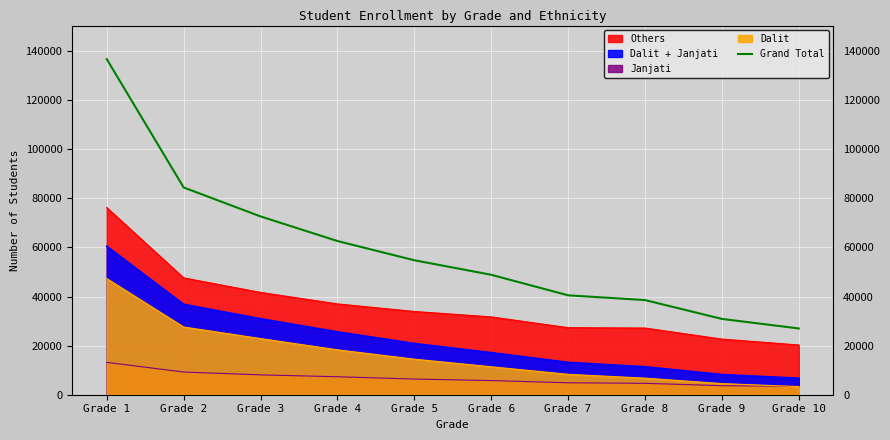

What is the value of the 8th point from the left?

38553